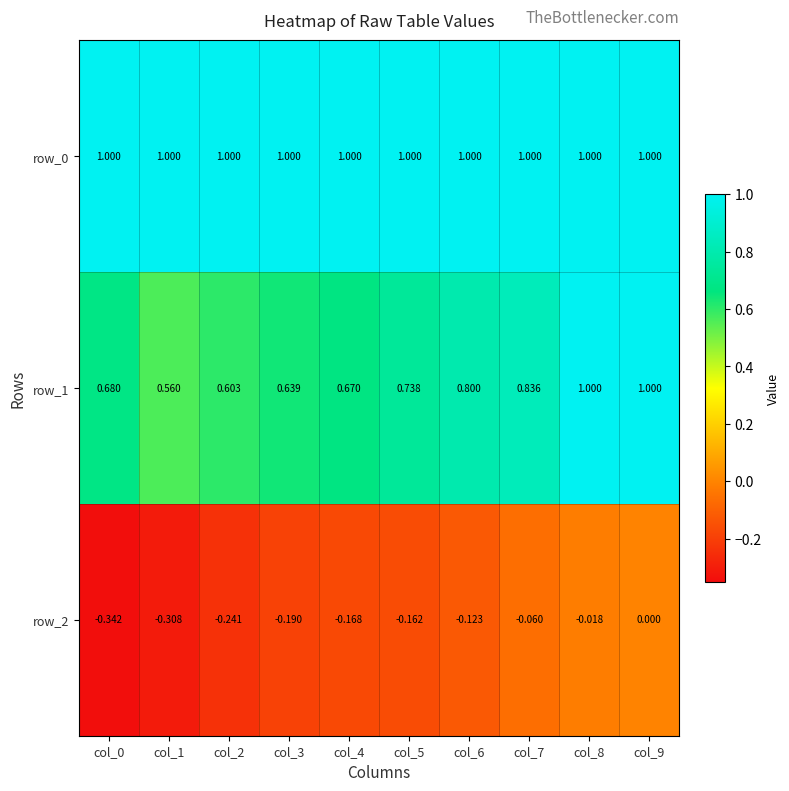

Is the value of row_0 at col_3 greater than the value of row_2 at col_7?

Yes